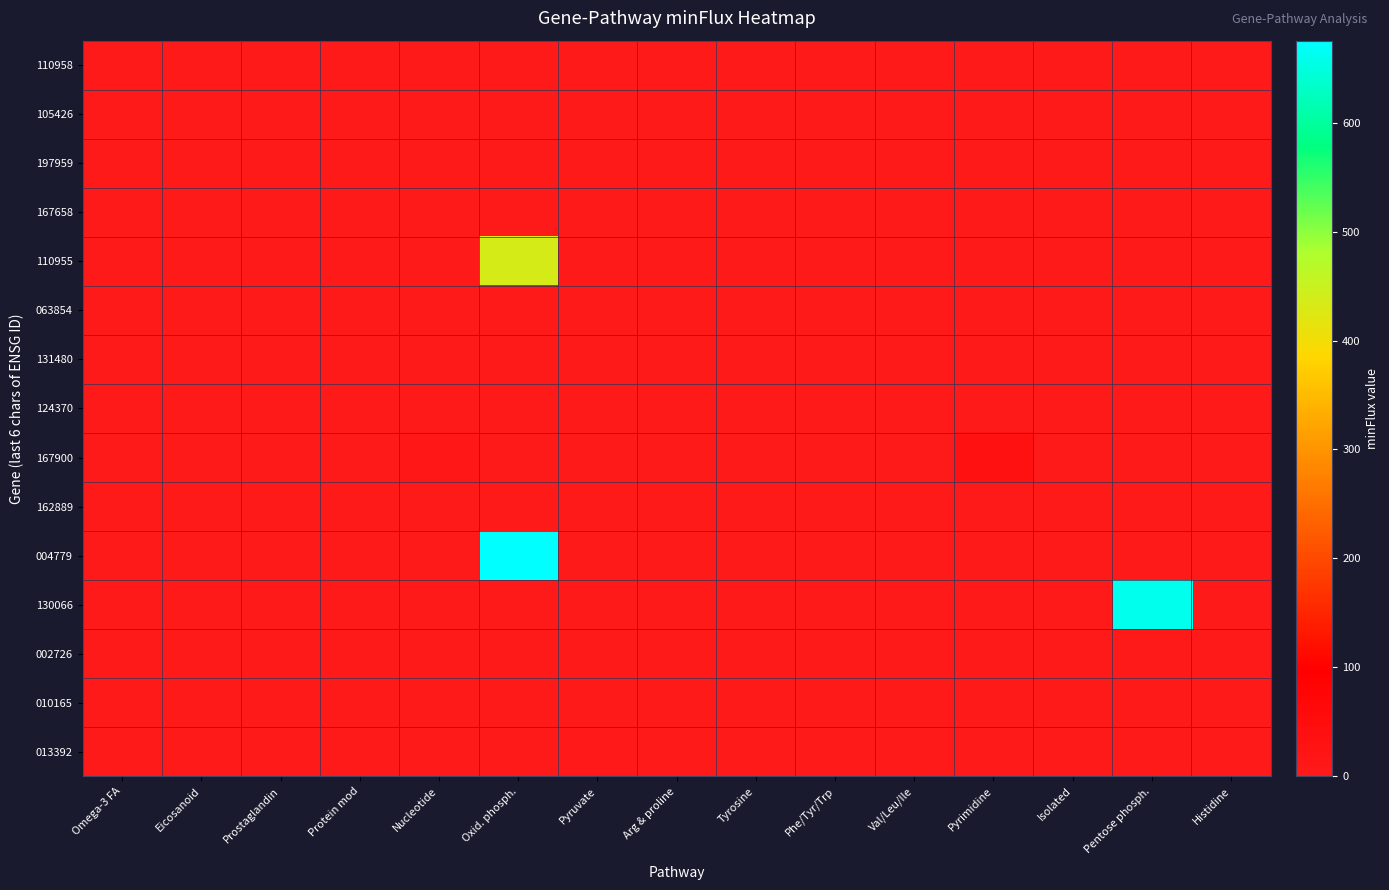

Which series has the largest total across all categories?

004779